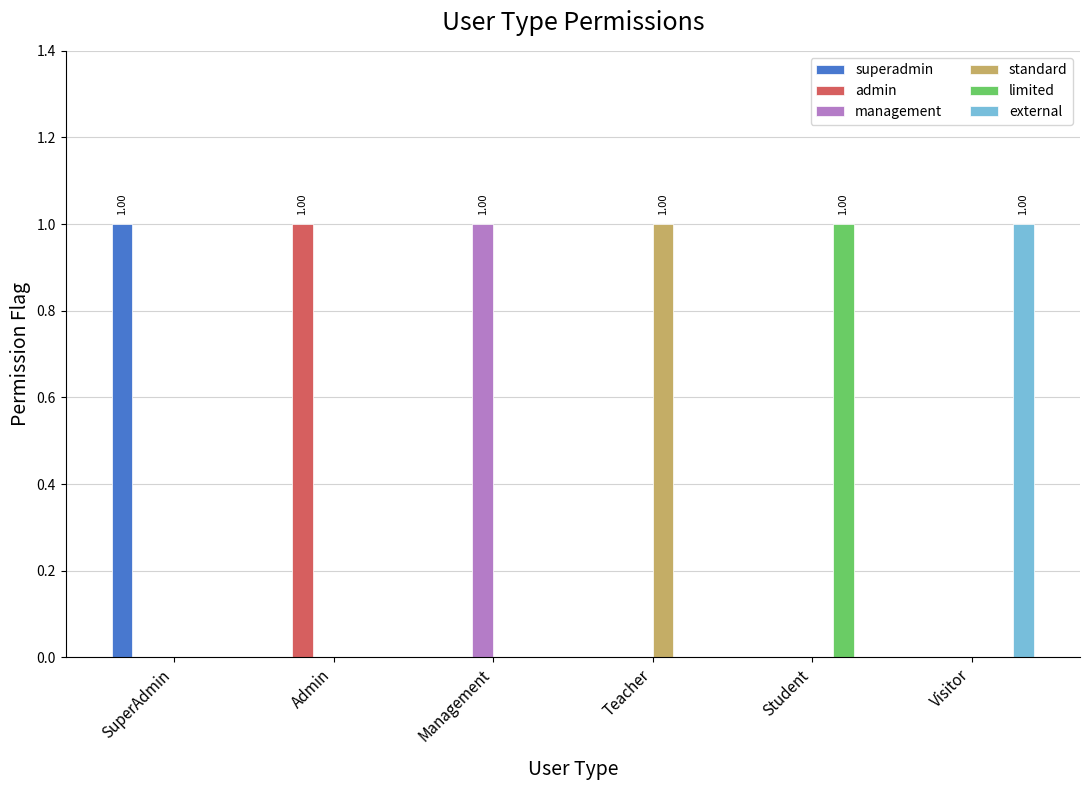

What is the total value across all series at Visitor?

1